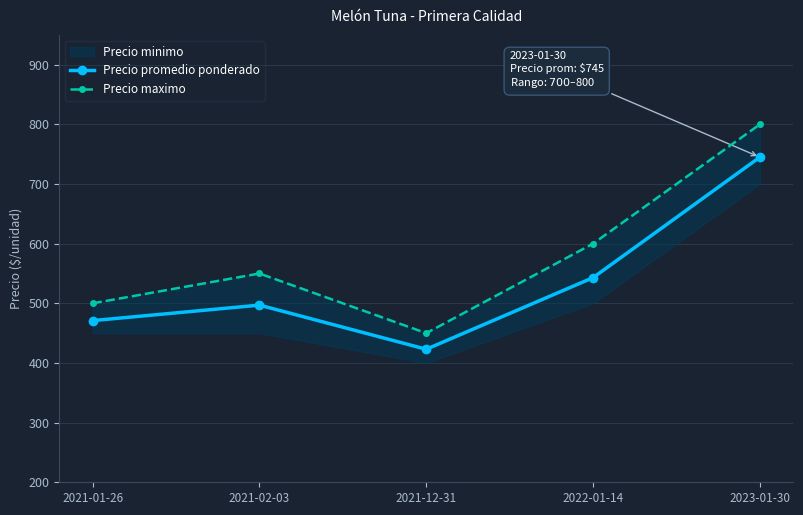

What is the sum of the Precio maximo values at 2021-12-31 and 2021-01-26?

950